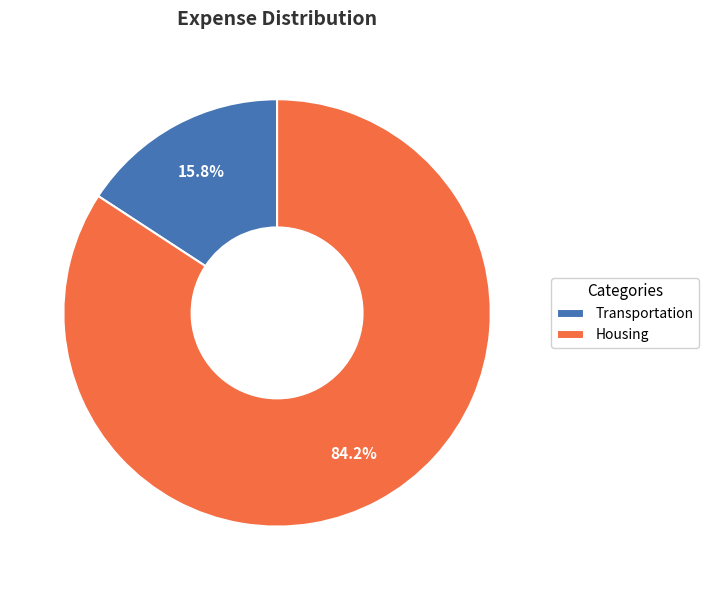

To the nearest percent, what portion does Transportation represent?

16%